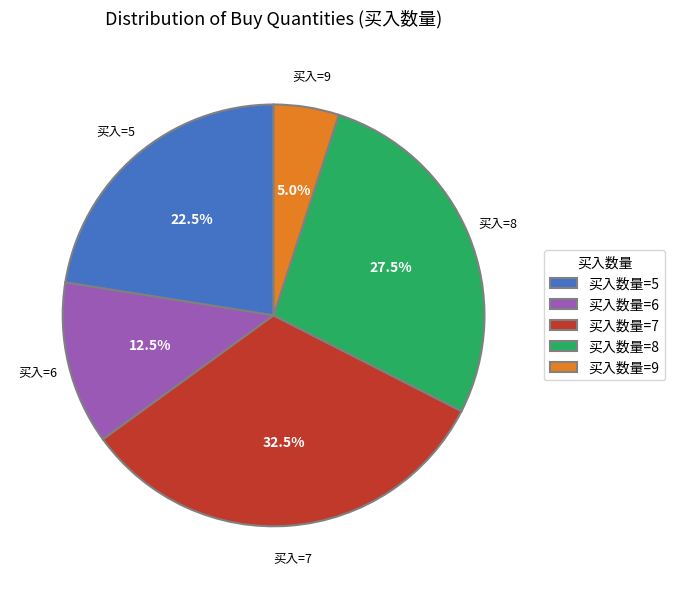

How much of the chart is everything except 买入数量=9?

95.0%